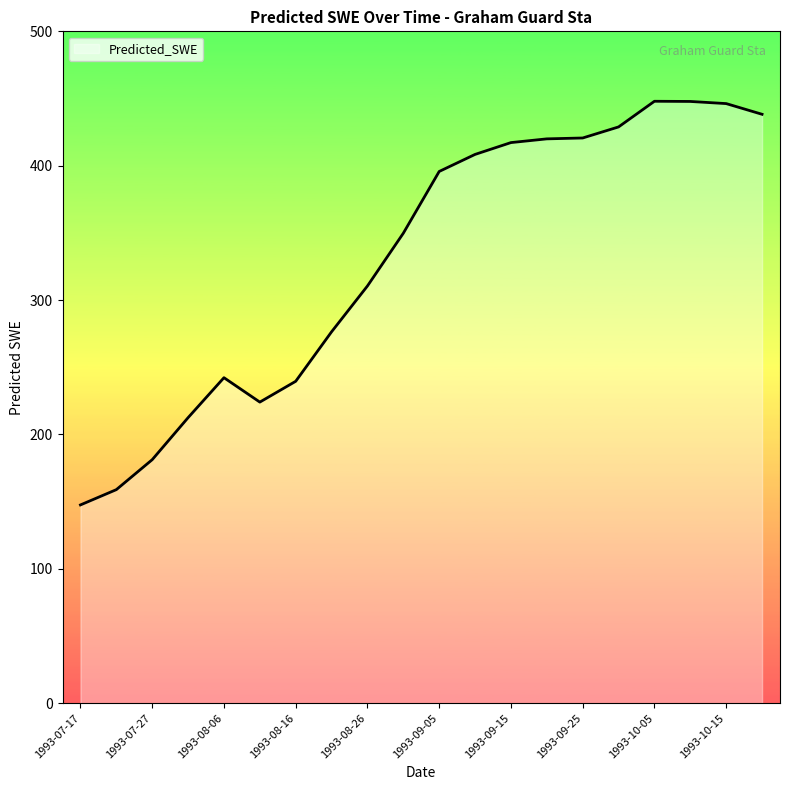

What is the difference between the maximum and minimum values?

300.4